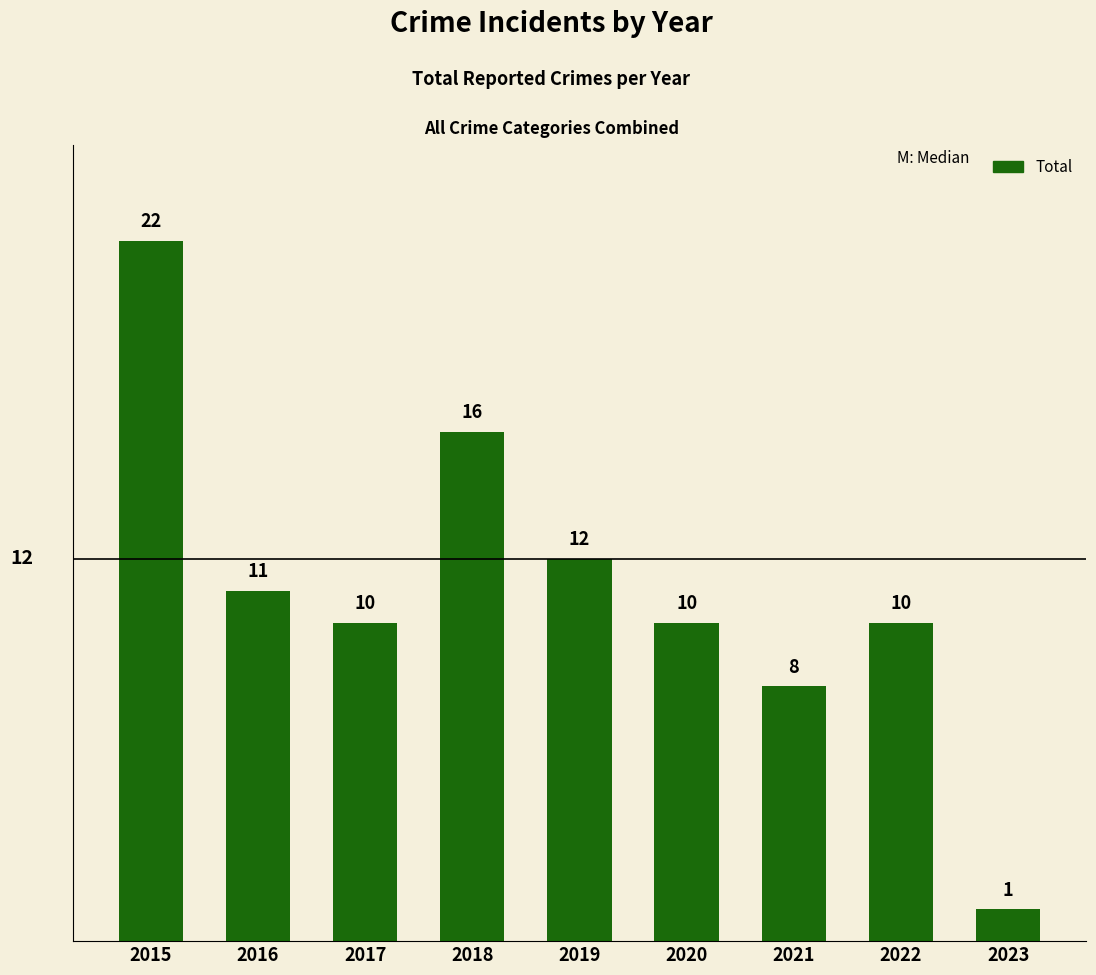

True or false: the data shows 8 at 2021.

True